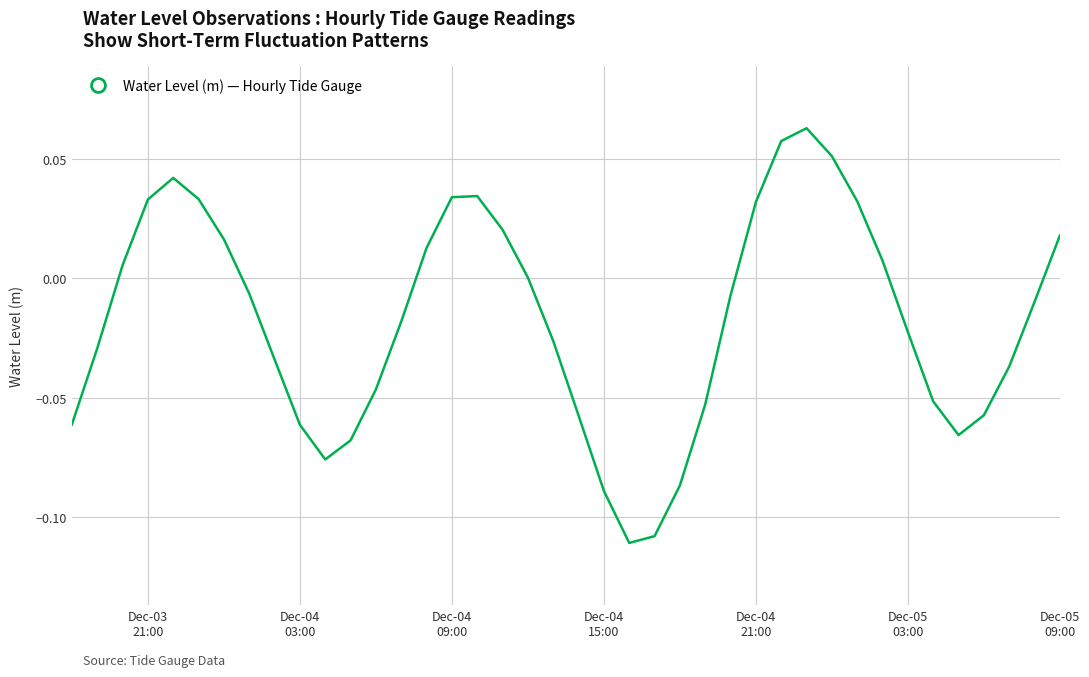

Is this an area chart (filled region under the line)?

No